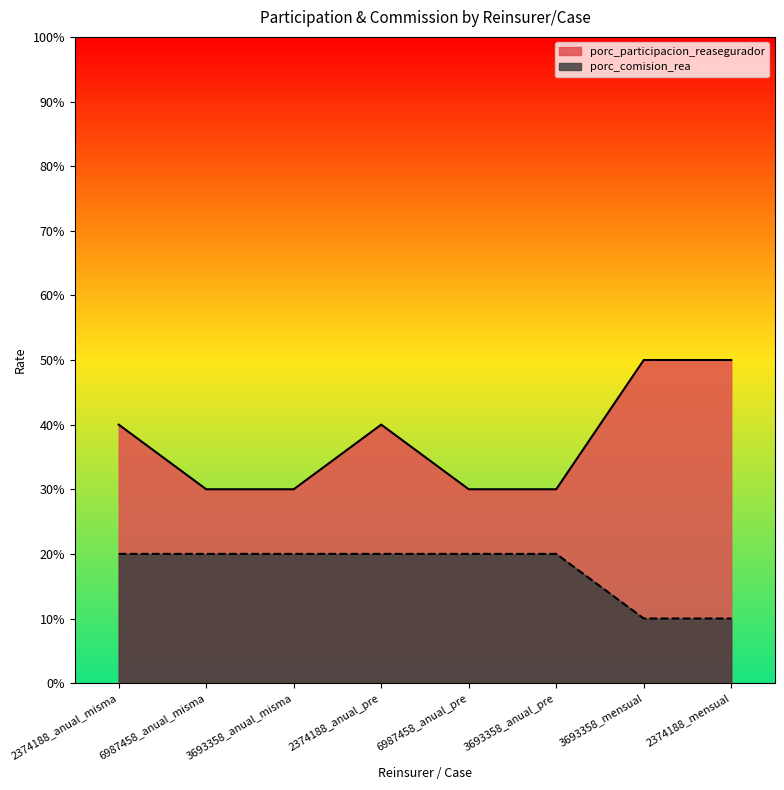

At which label is porc_comision_rea closest to 0?

3693358_mensual